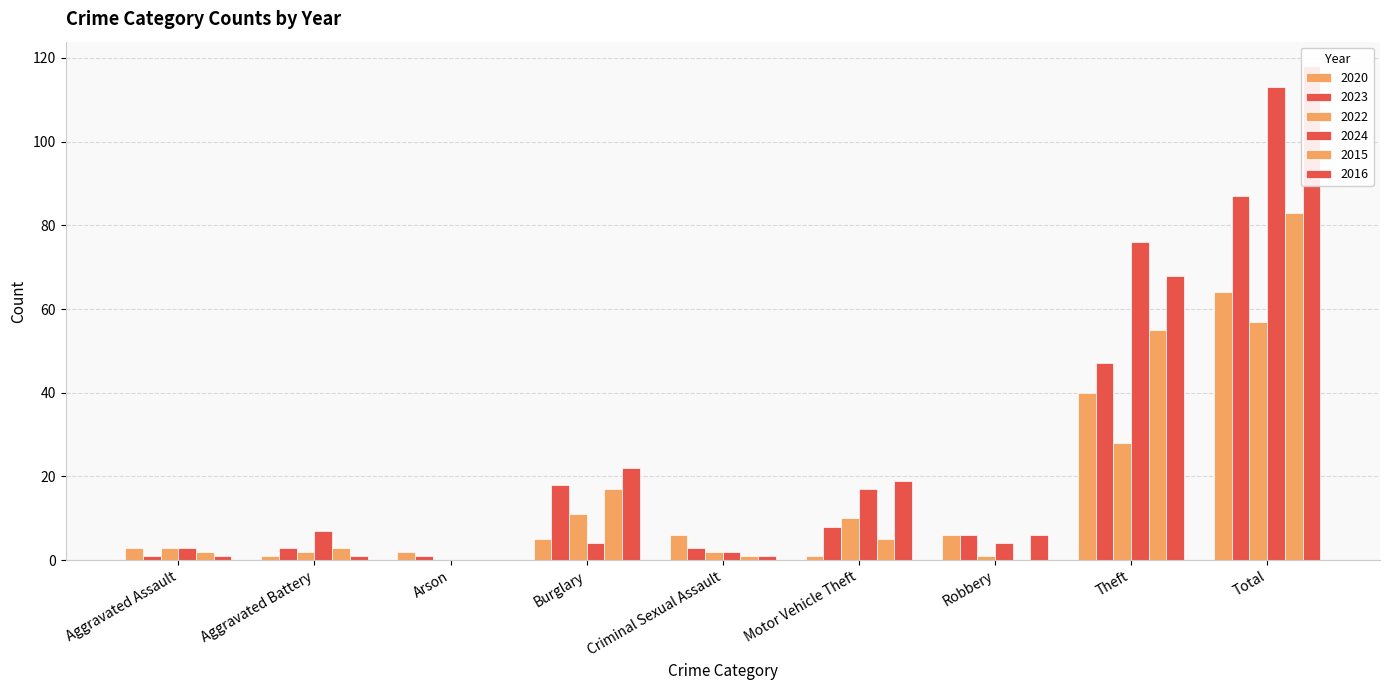

True or false: 2016 has a value of 0 at Arson.

True